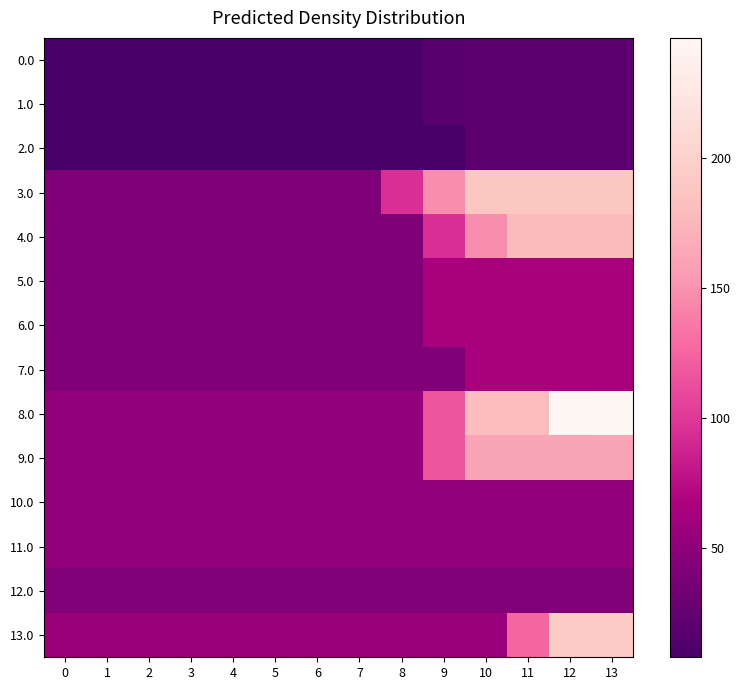

Rank the series by their maximum value, from lowest to highest.

2.0, 0.0, 1.0, 12.0, 10.0, 11.0, 5.0, 6.0, 7.0, 9.0, 4.0, 3.0, 13.0, 8.0